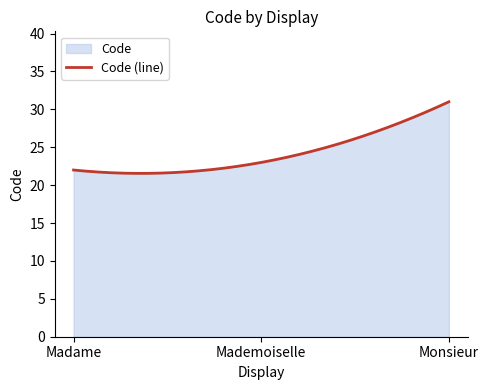

What is the sum of the values at Mademoiselle and Madame?

45